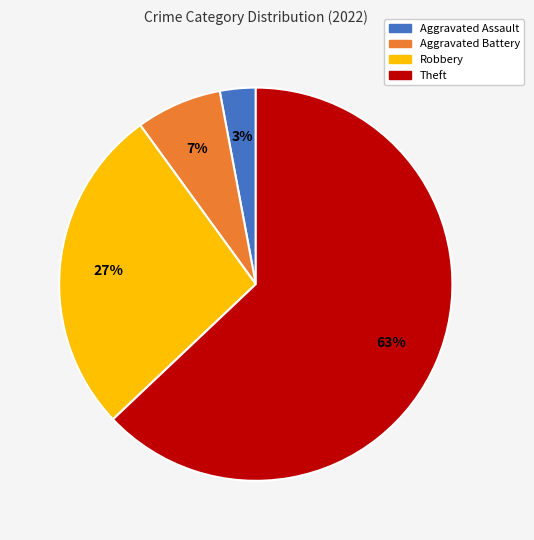

To the nearest percent, what portion does Theft represent?

63%